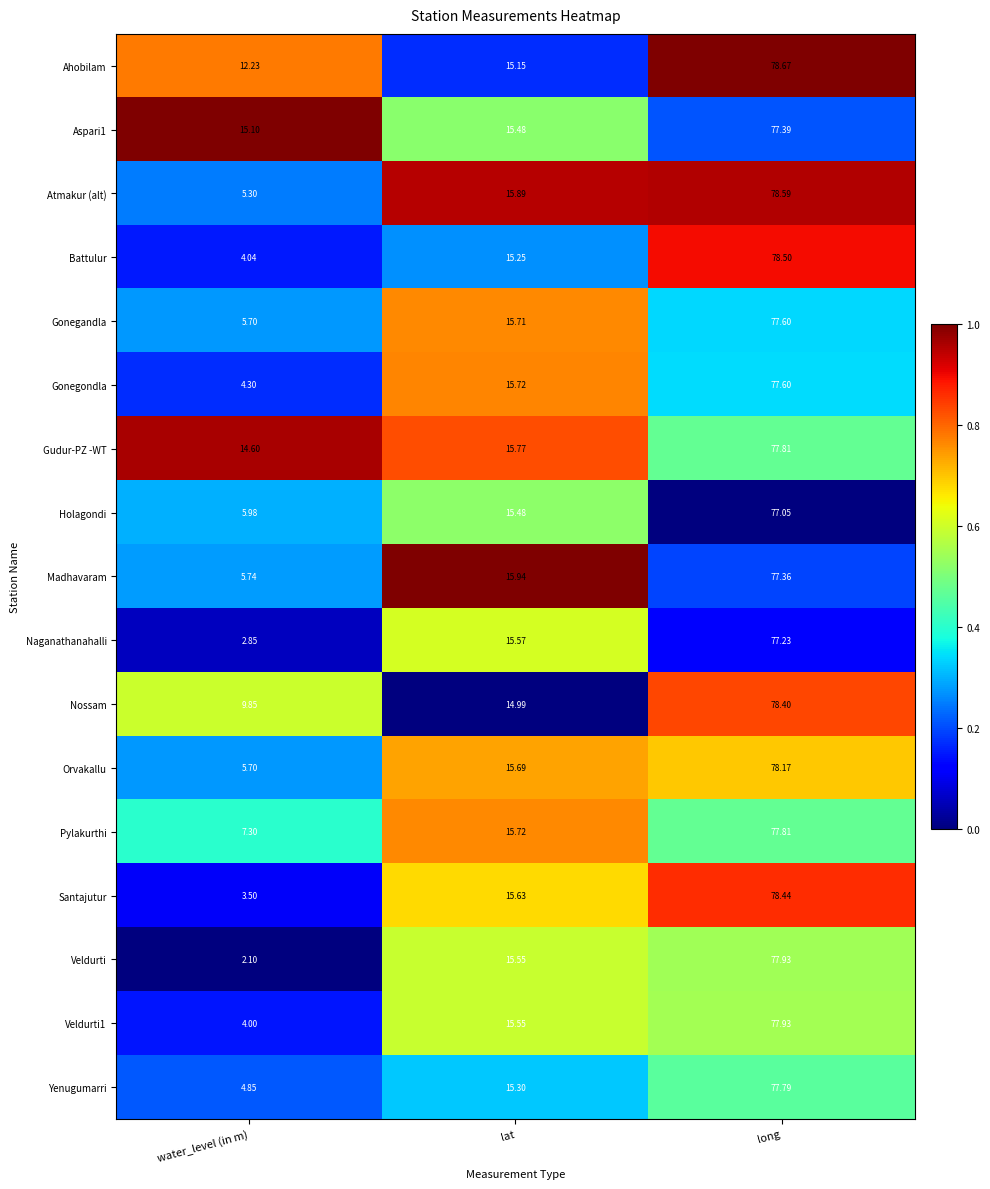

At which label does Madhavaram first exceed 15?

lat